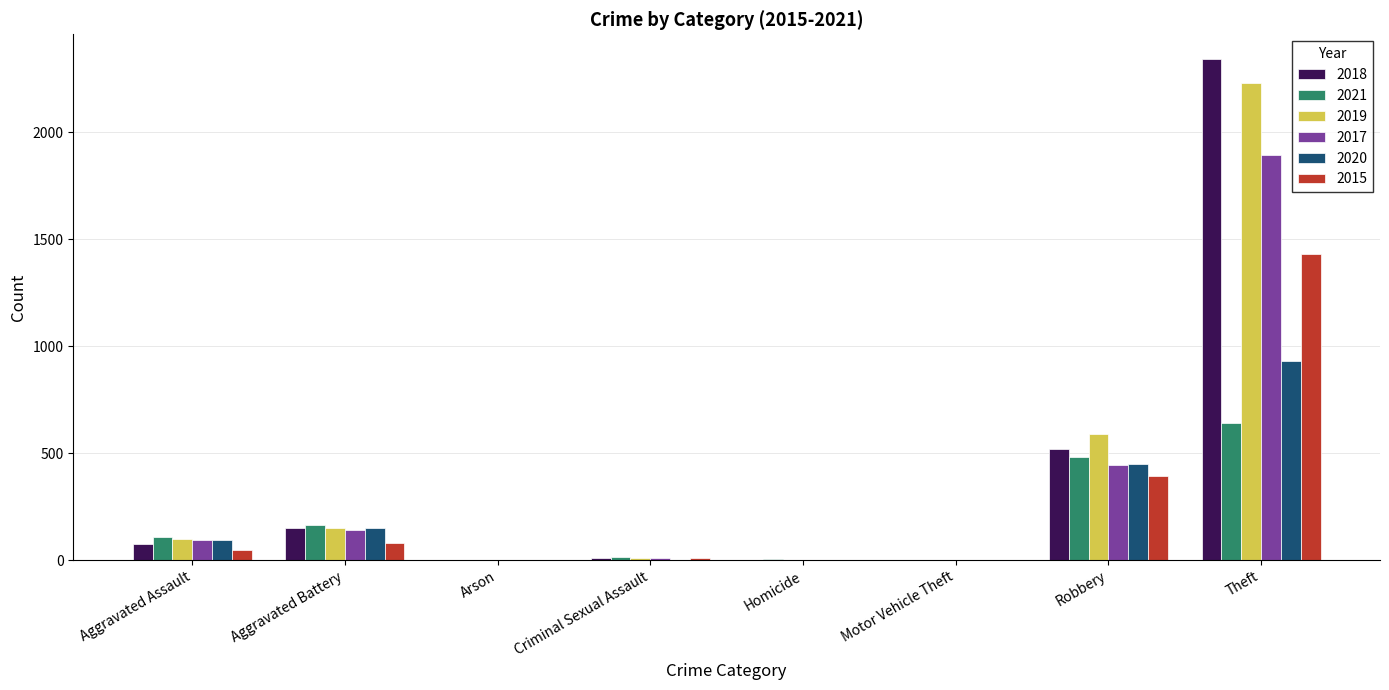

Where is 2015 nearest to the value 714?

Robbery